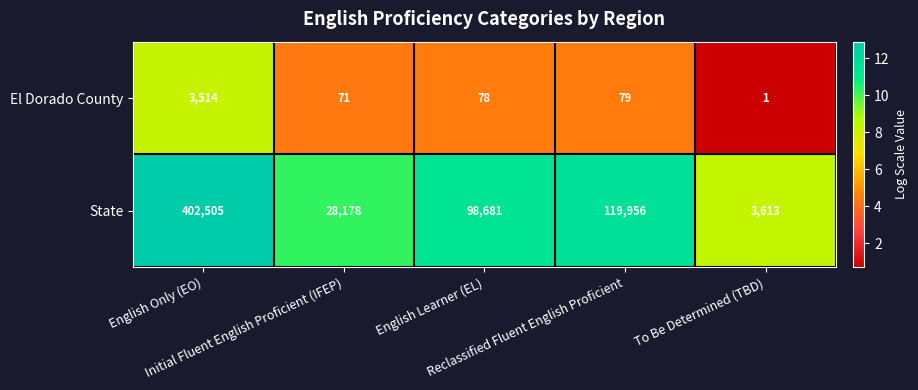

What is the difference between the maximum and minimum values in the El Dorado County series?

3513